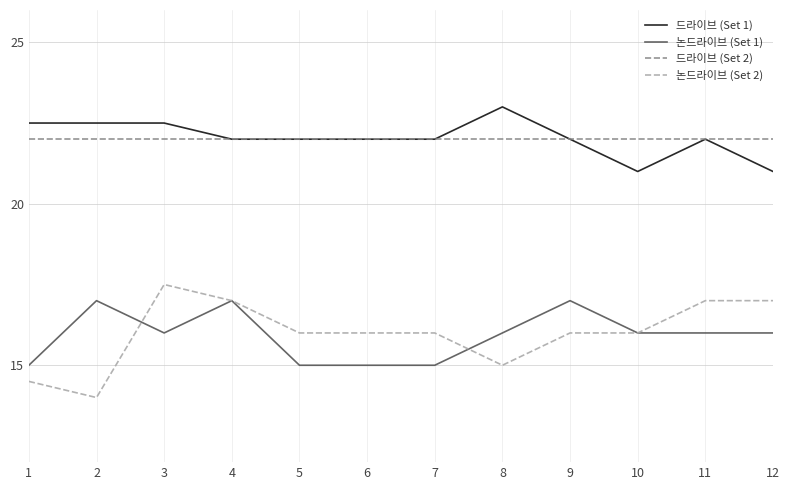

What is the difference between the highest and lowest values at 7?

7.0